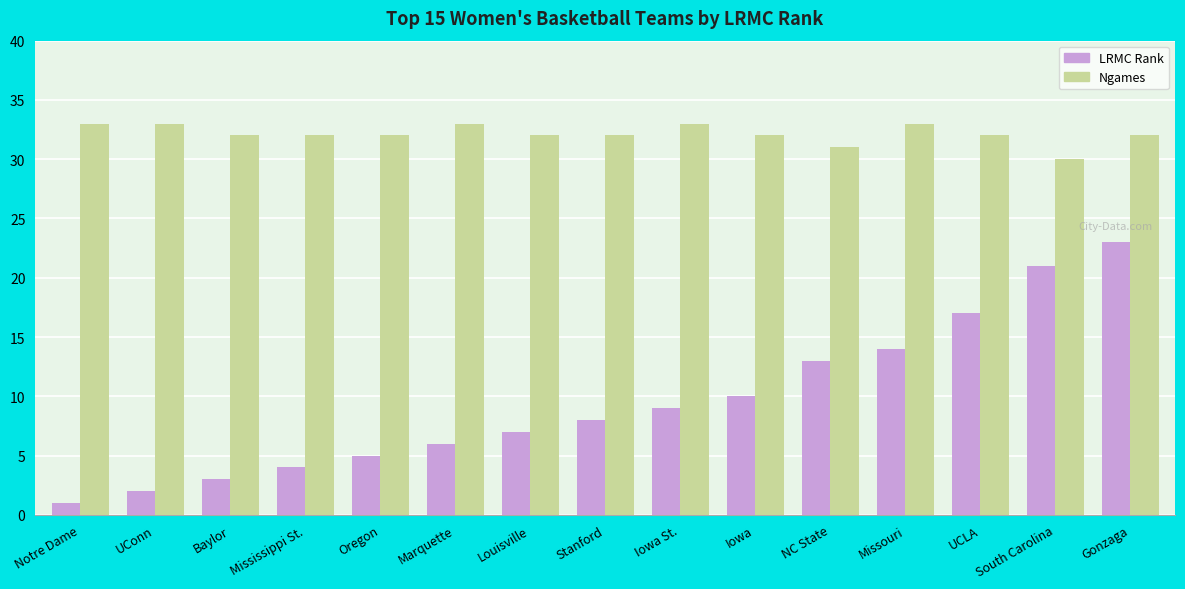

What is the sum of all Ngames values?

482